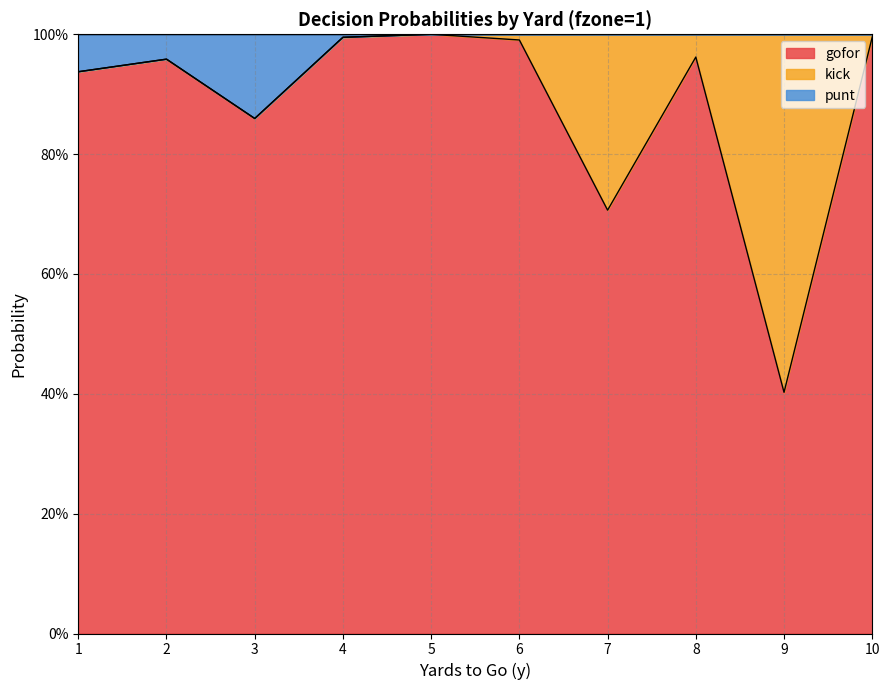

True or false: punt and gofor intersect in this chart.

False